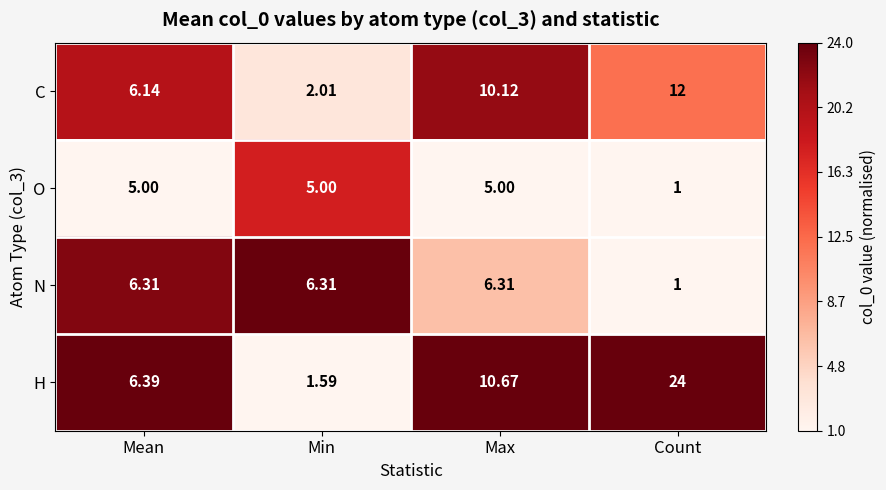

At which label is H closest to 12?

Max